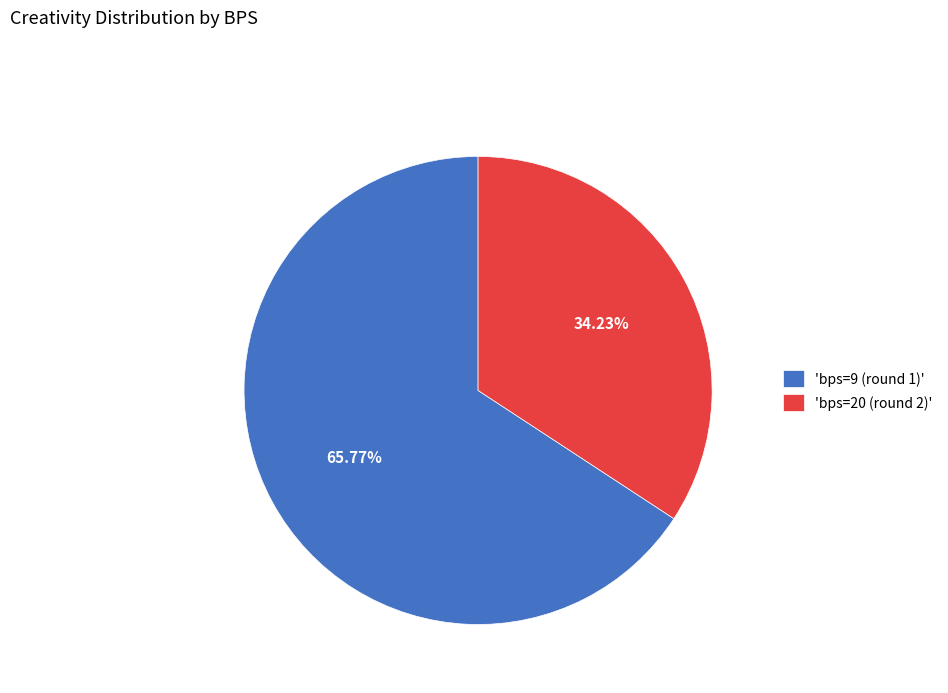

Which slice represents more than half of the pie?

'bps=9 (round 1)'